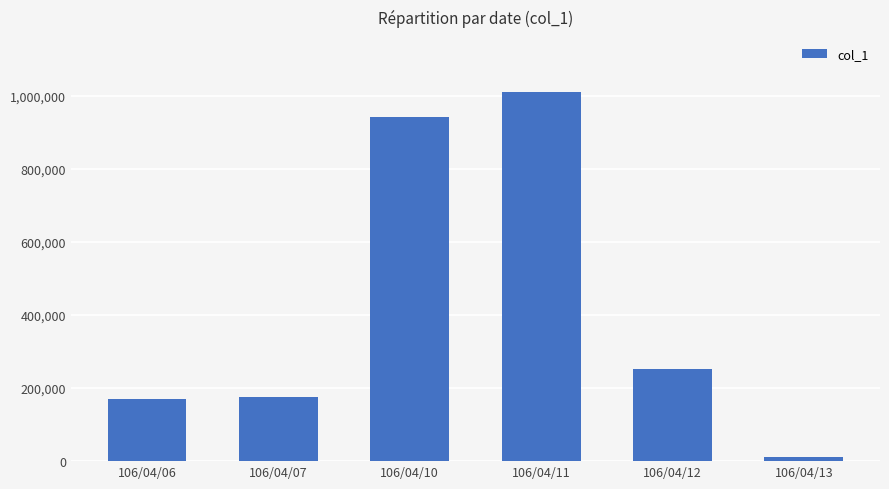

The value at 106/04/06 is 171000. True or false?

True